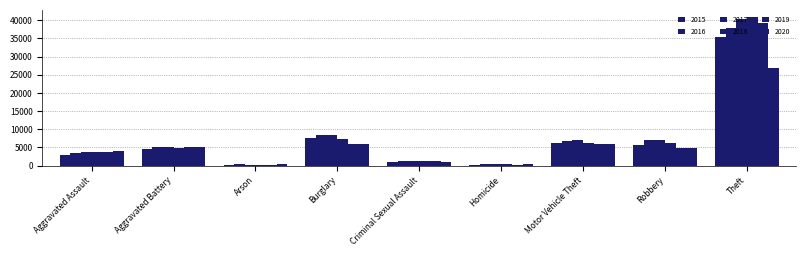

Between Arson and Burglary, which series saw the biggest shift?

2016